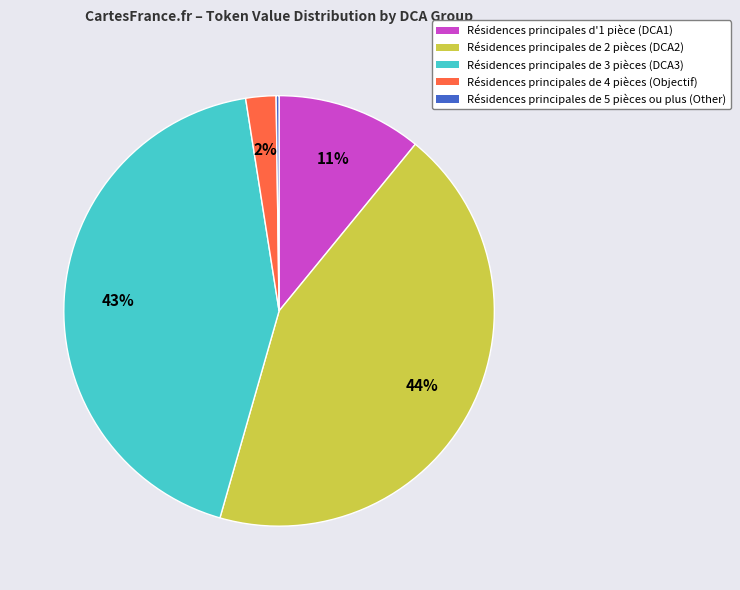

Does Résidences principales de 2 pièces (DCA2) represent more than half of the total?

No